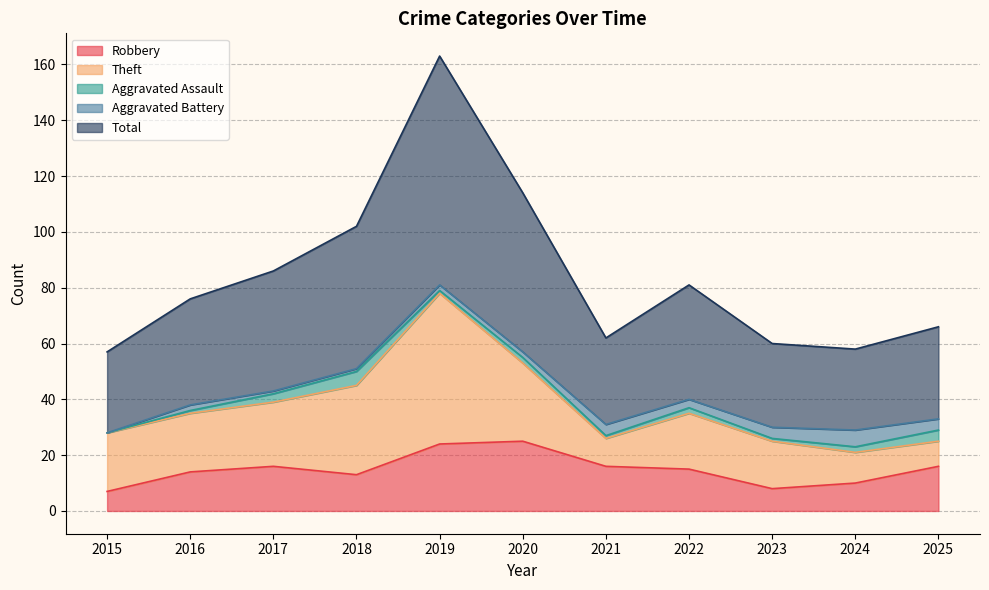

Where does the Total series first go above 38?

2017